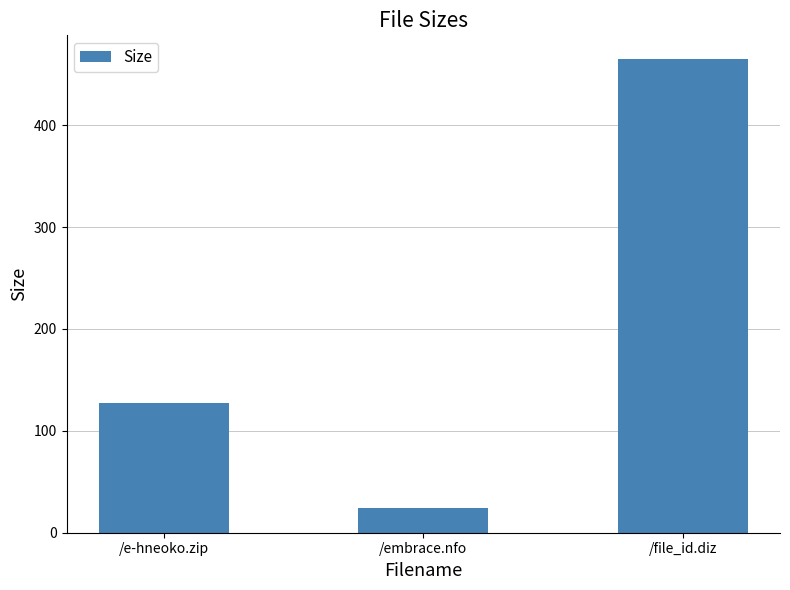

What is the sum of all values?

616.5